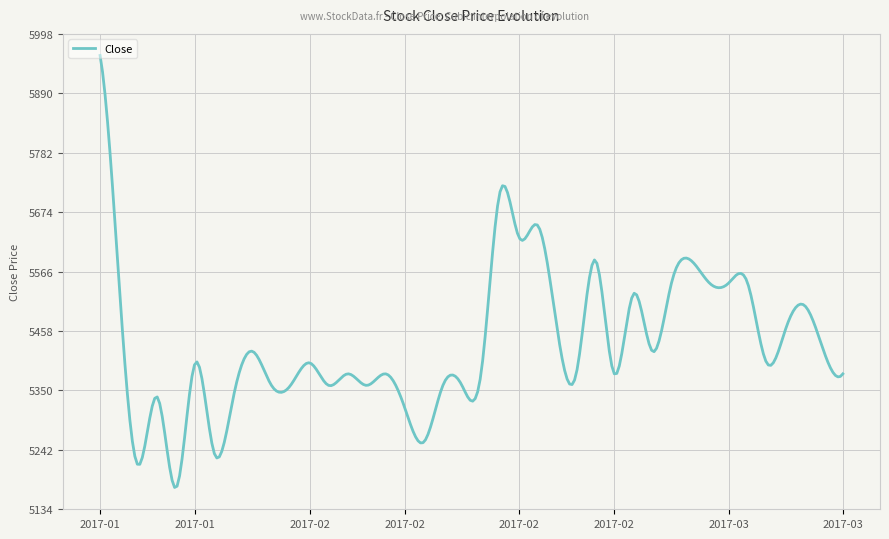

What is the difference between the maximum and minimum values?

785.6